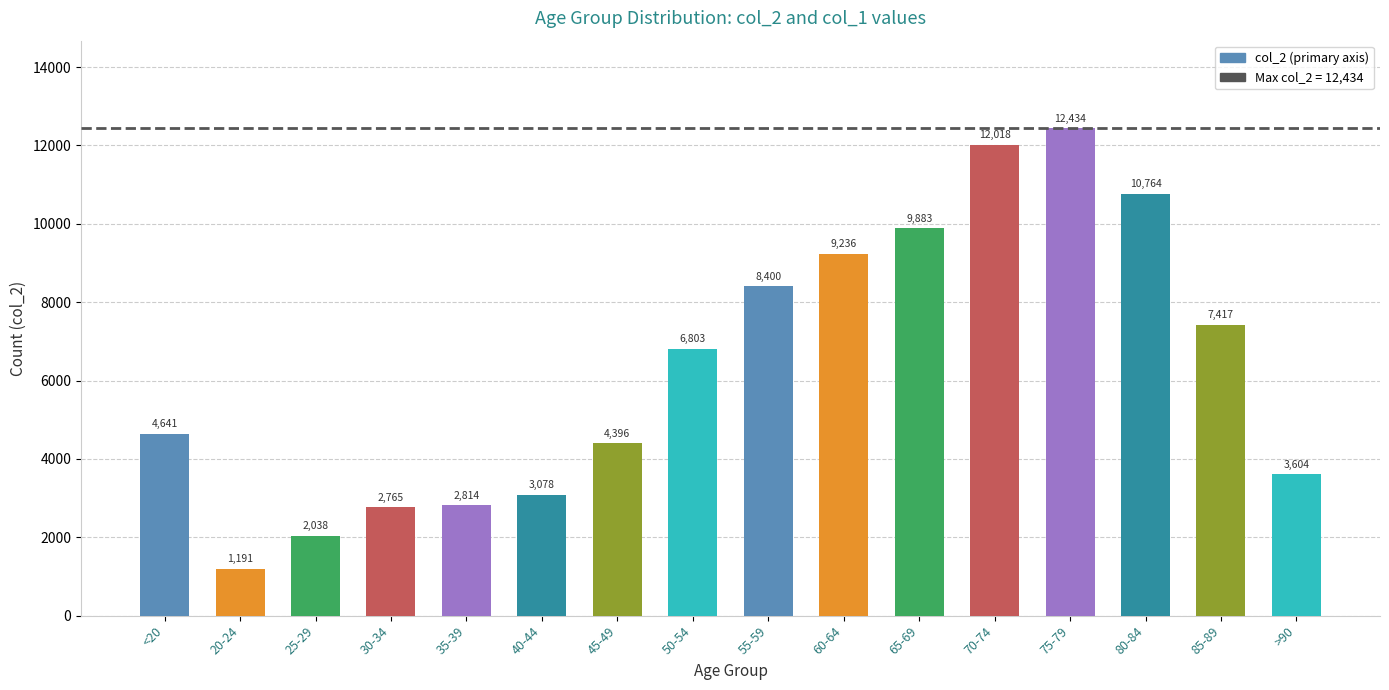

Reading right to left, list all the values displayed in this chart.

3604	7417	10764	12434	12018	9883	9236	8400	6803	4396	3078	2814	2765	2038	1191	4641